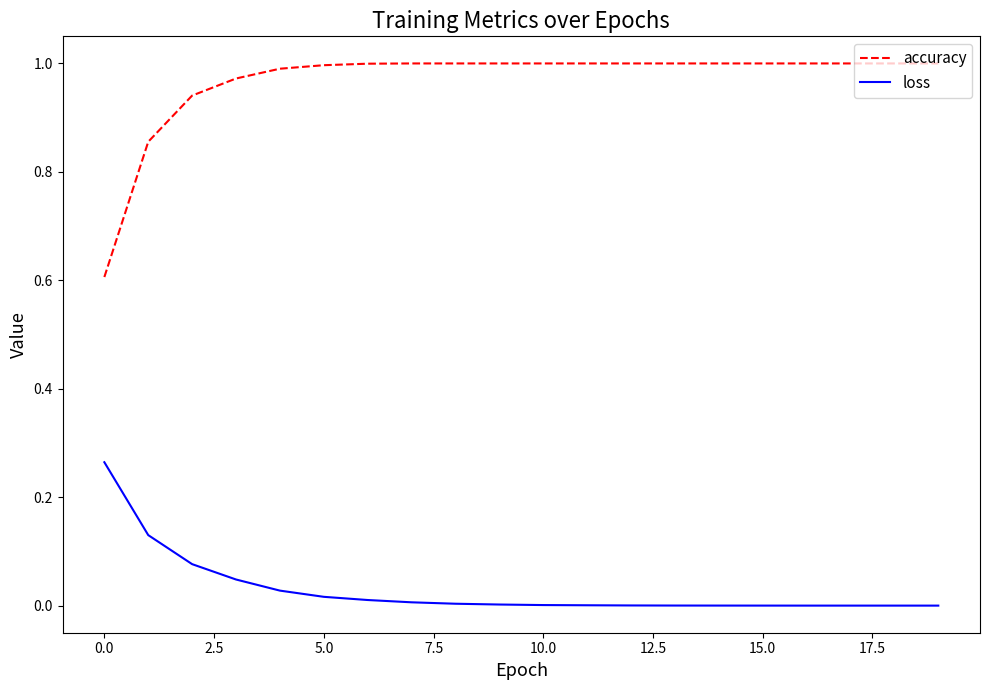

How many series are shown in this chart?

2